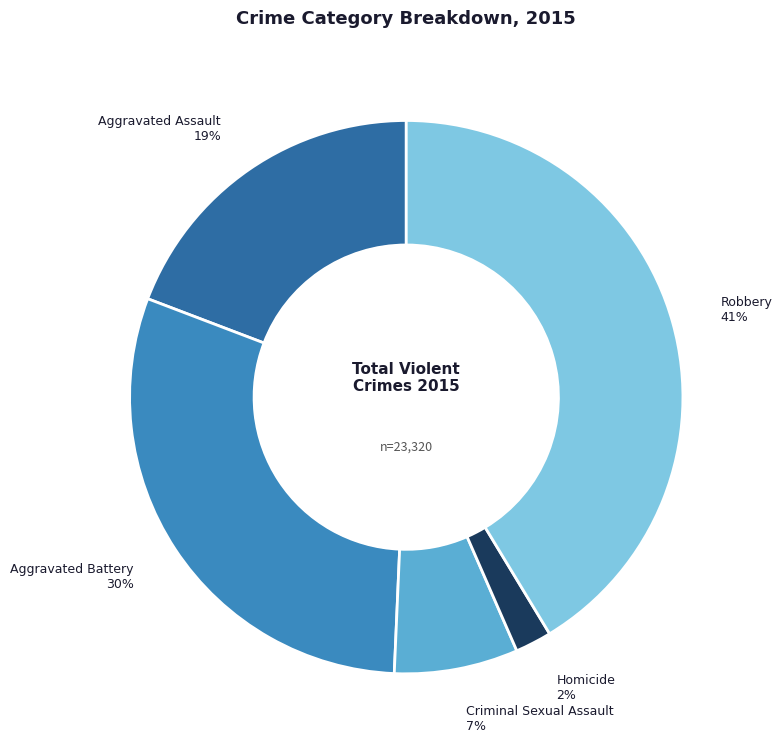

True or false: Criminal Sexual Assault accounts for 1% of the total.

False